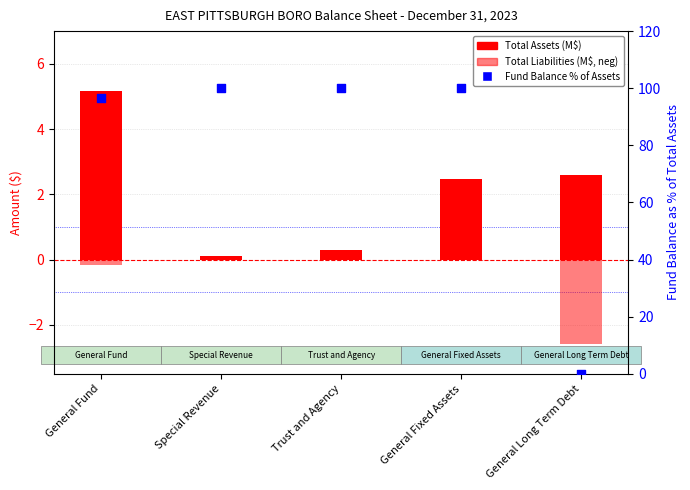

At how many categories does at least one series exceed 85?

4